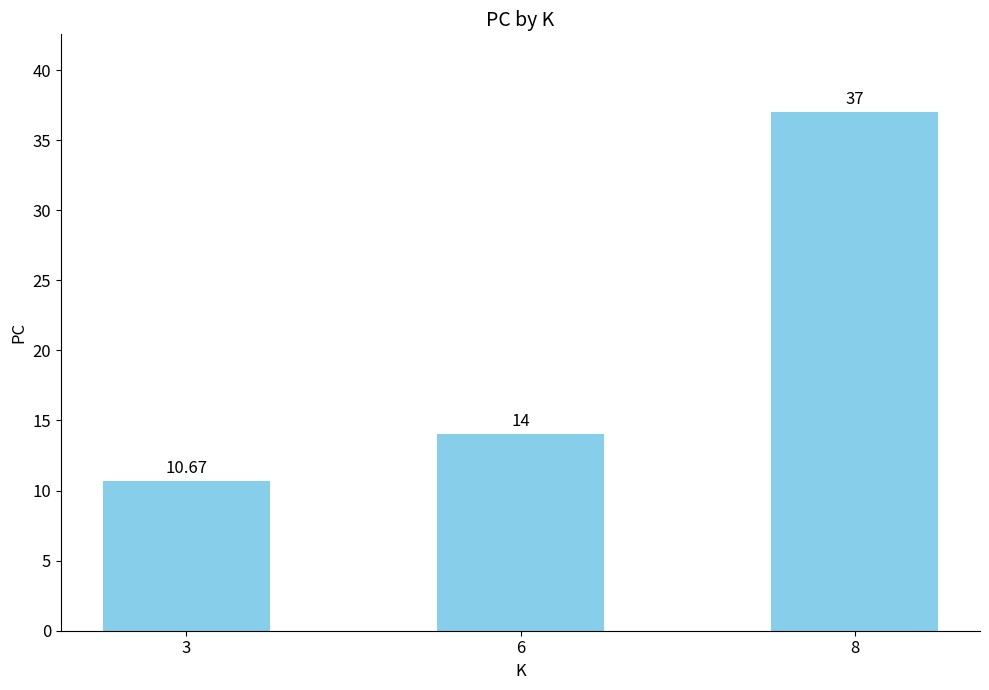

Between 3 and 6, which is larger?

6